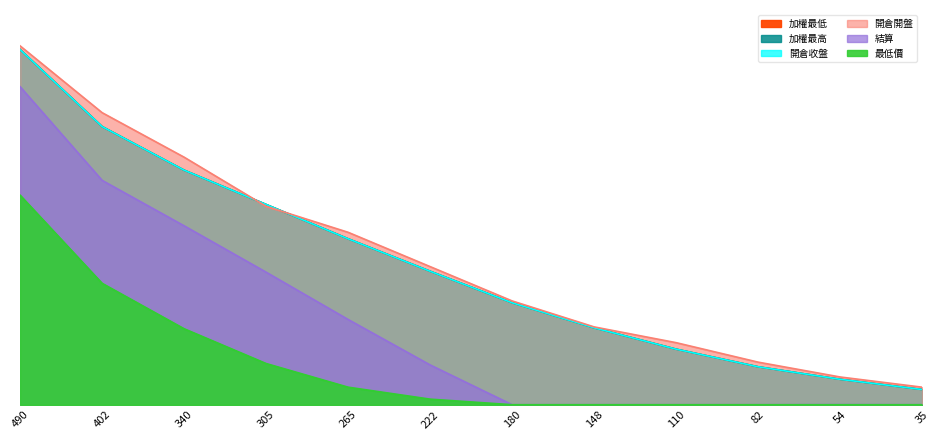

At which category does the chart reach its minimum across all series?

180